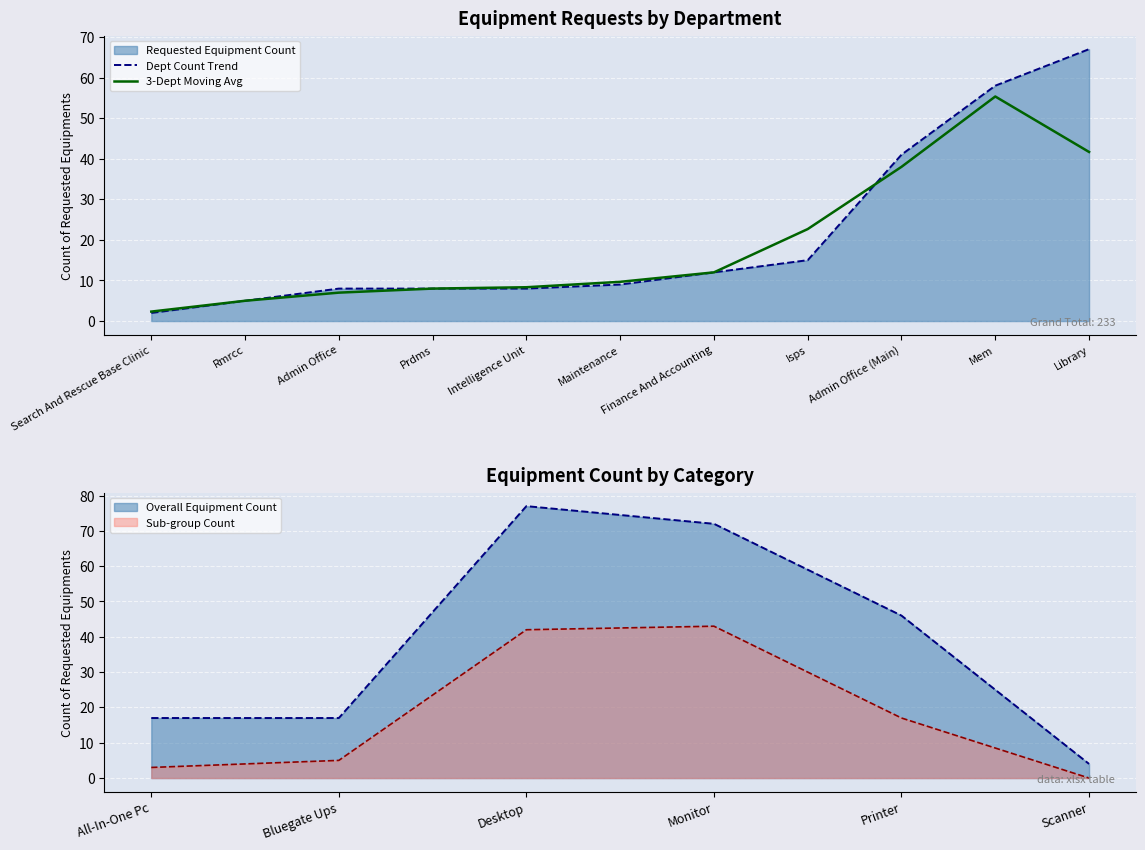

What is the value of the Dept Count Trend point at the 6th from the left?

9.0